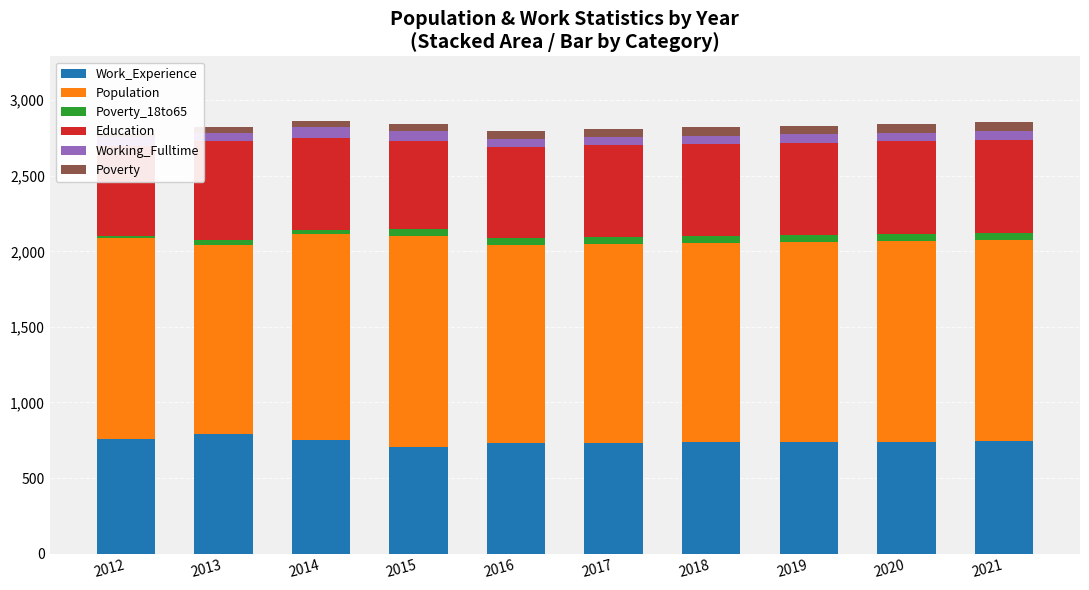

How many values in the Working_Fulltime series exceed 57?

4